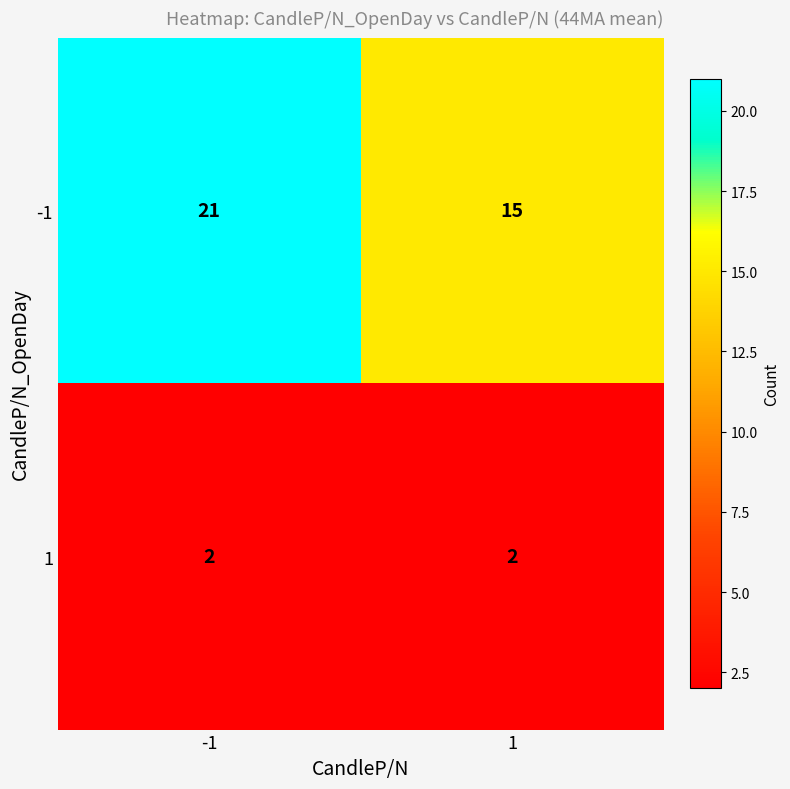

What is the maximum value shown in the chart?

21